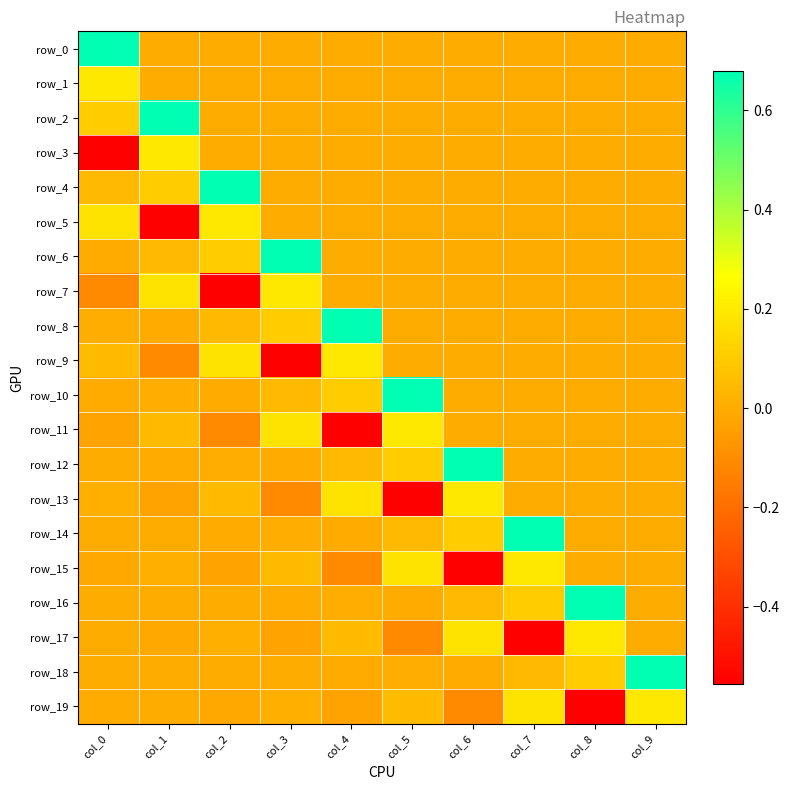

Reading right to left, transcribe all the data shown in this chart.

row_0: 0.0	0.0	0.0	0.0	0.0	0.0	0.0	0.0	0.0	0.7
row_1: 0.0	0.0	0.0	0.0	0.0	0.0	0.0	0.0	0.0	0.2
row_2: 0.0	0.0	0.0	0.0	0.0	0.0	0.0	0.0	0.7	0.1
row_3: 0.0	0.0	0.0	0.0	0.0	0.0	0.0	0.0	0.2	-0.6
row_4: 0.0	0.0	0.0	0.0	0.0	0.0	0.0	0.7	0.1	0.0
row_5: 0.0	0.0	0.0	0.0	0.0	0.0	0.0	0.2	-0.6	0.2
row_6: 0.0	0.0	0.0	0.0	0.0	0.0	0.7	0.1	0.0	-0.0
row_7: 0.0	0.0	0.0	0.0	0.0	0.0	0.2	-0.6	0.2	-0.1
row_8: 0.0	0.0	0.0	0.0	0.0	0.7	0.1	0.0	-0.0	0.0
row_9: 0.0	0.0	0.0	0.0	0.0	0.2	-0.6	0.2	-0.1	0.0
row_10: 0.0	0.0	0.0	0.0	0.7	0.1	0.0	-0.0	0.0	-0.0
row_11: 0.0	0.0	0.0	0.0	0.2	-0.6	0.2	-0.1	0.0	-0.0
row_12: 0.0	0.0	0.0	0.7	0.1	0.0	-0.0	0.0	-0.0	0.0
row_13: 0.0	0.0	0.0	0.2	-0.6	0.2	-0.1	0.0	-0.0	0.0
row_14: 0.0	0.0	0.7	0.1	0.0	-0.0	0.0	-0.0	0.0	-0.0
row_15: 0.0	0.0	0.2	-0.6	0.2	-0.1	0.0	-0.0	0.0	-0.0
row_16: 0.0	0.7	0.1	0.0	-0.0	0.0	-0.0	0.0	-0.0	0.0
row_17: 0.0	0.2	-0.6	0.2	-0.1	0.0	-0.0	0.0	-0.0	0.0
row_18: 0.7	0.1	0.0	-0.0	0.0	-0.0	0.0	-0.0	0.0	-0.0
row_19: 0.2	-0.6	0.2	-0.1	0.0	-0.0	0.0	-0.0	0.0	-0.0